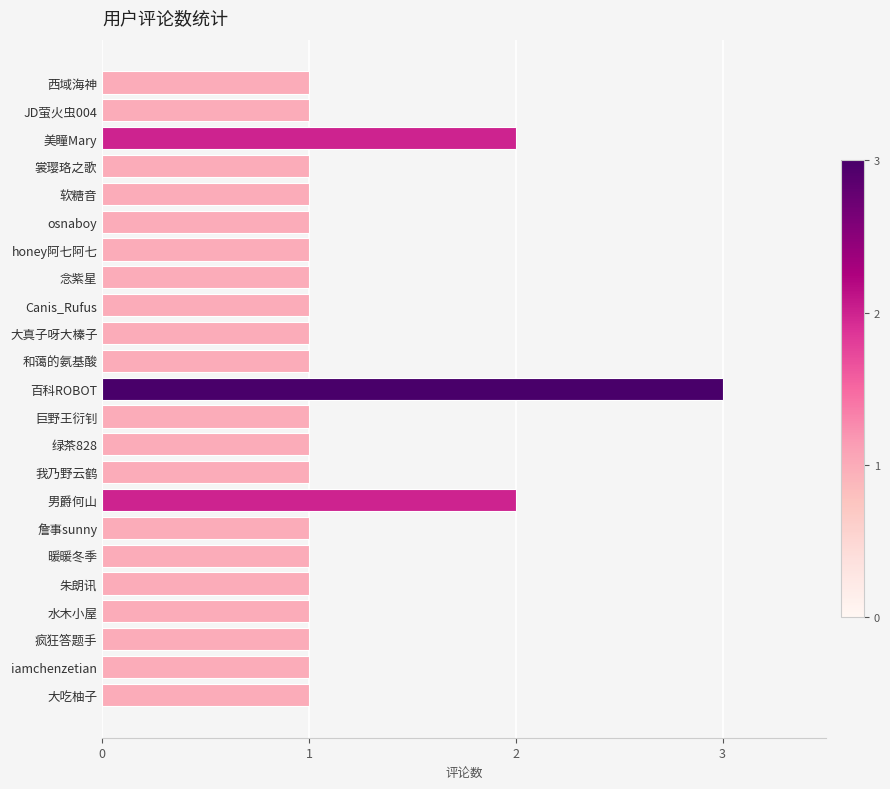

What is the minimum value shown in the chart?

1